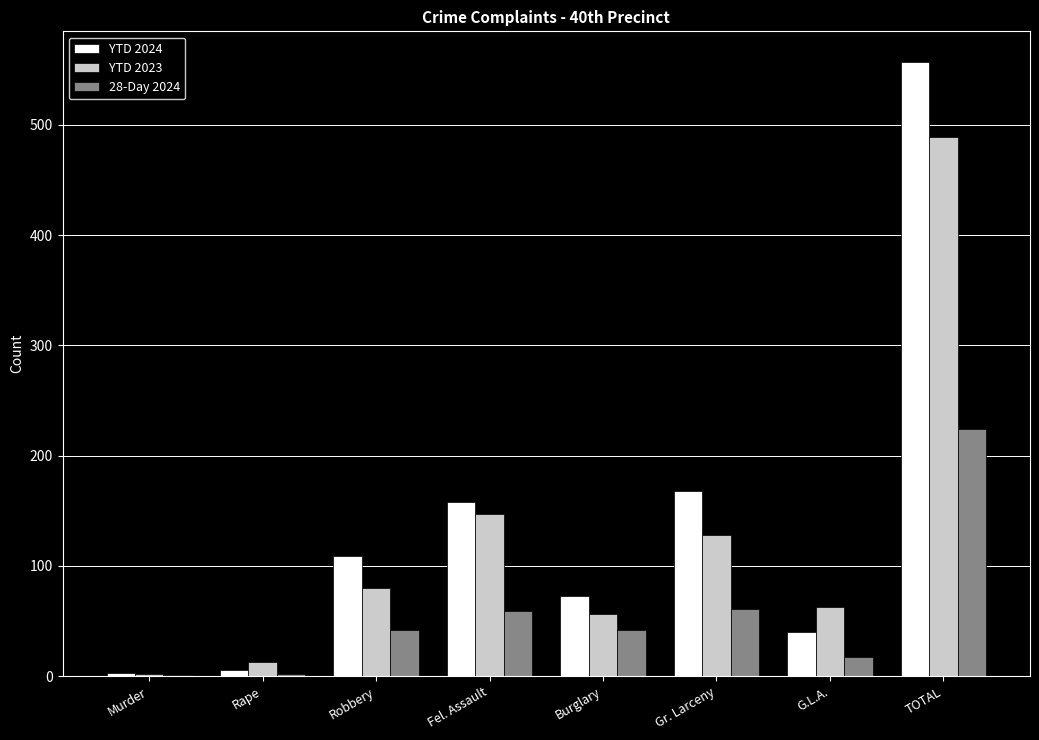

The value of 28-Day 2024 at Robbery is 42. True or false?

True